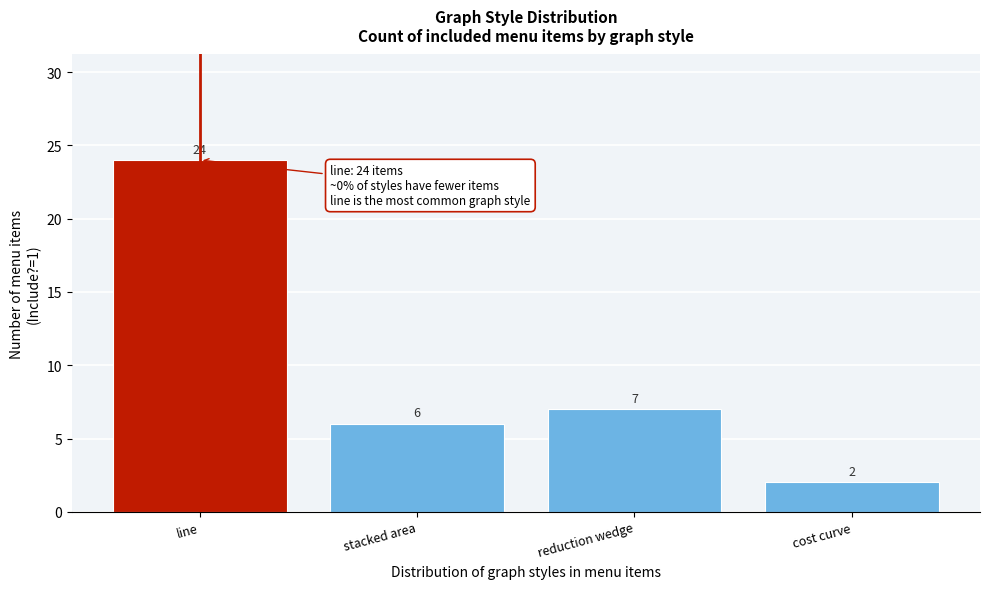

Reading left to right, what are all the values shown in this chart?

line=24	stacked area=6	reduction wedge=7	cost curve=2